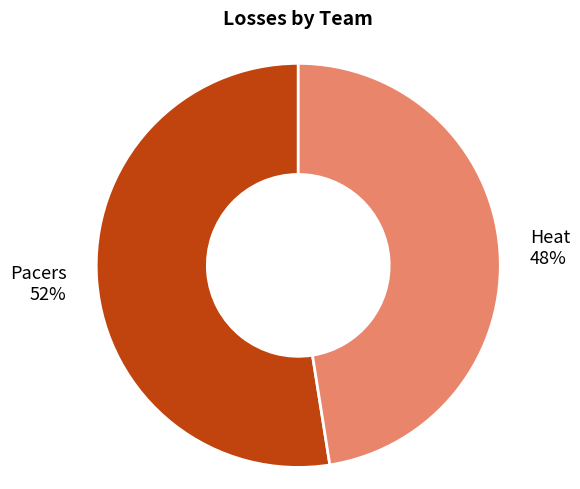

Do Pacers 52% and Heat 48% together represent more than half of the pie?

Yes